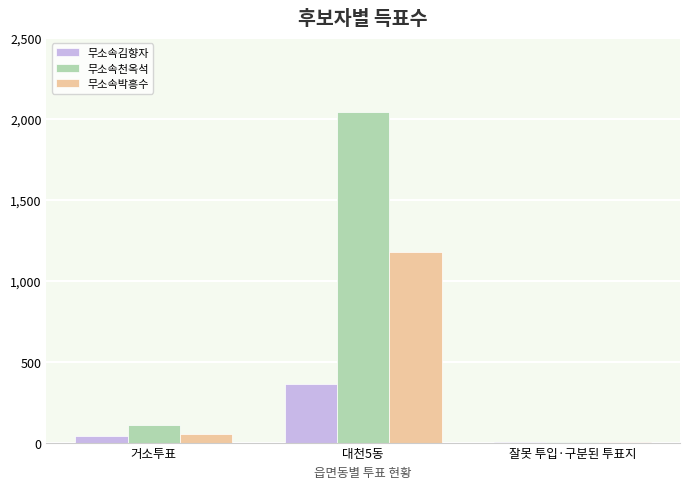

What is the highest value of the 무소속박흥수 series?

1179